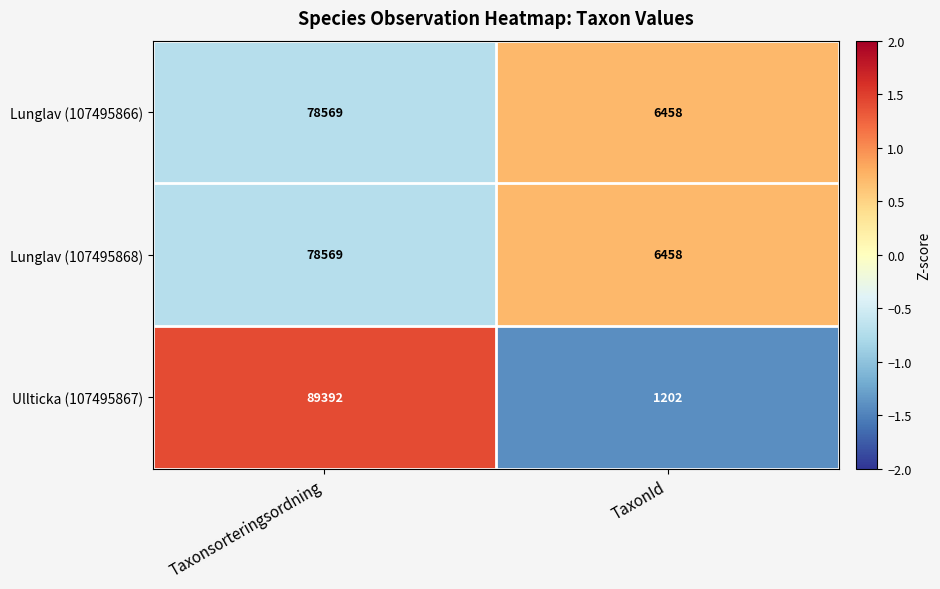

At which category does the chart reach its peak across all series?

Taxonsorteringsordning